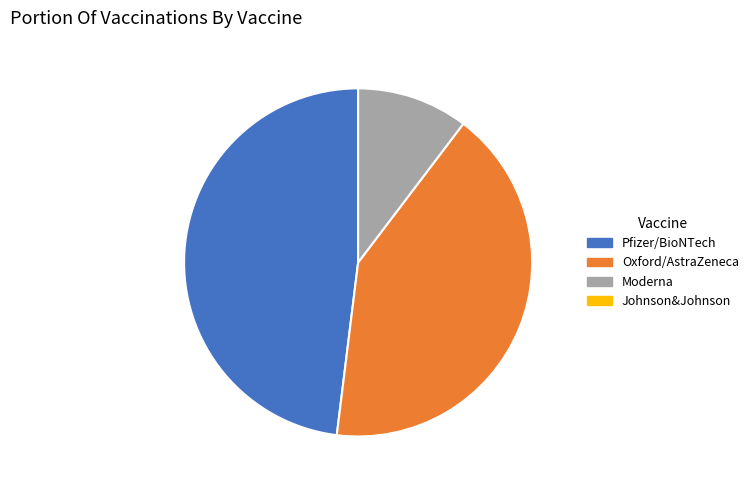

Is there any slice that represents more than half of the pie?

No